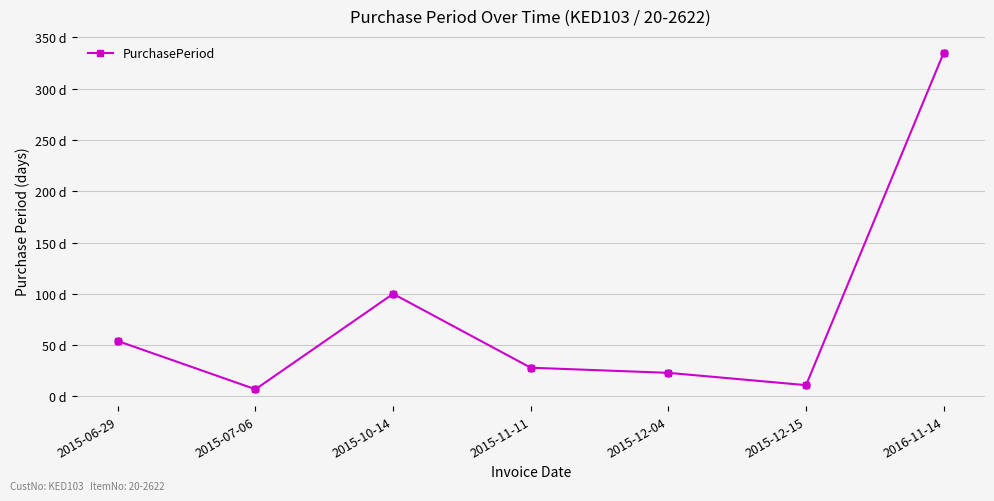

Which has a higher value, 2016-11-14 or 2015-06-29?

2016-11-14